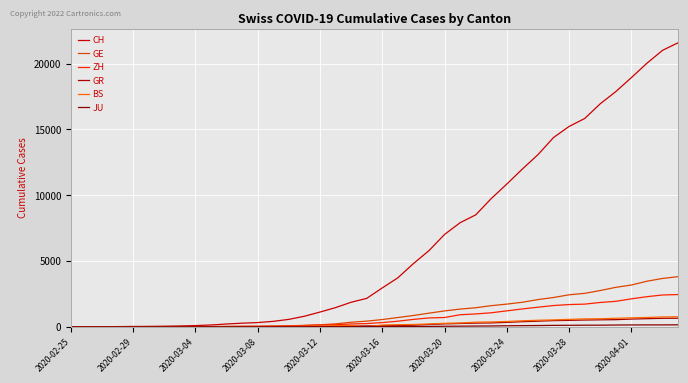

Is this an area chart (filled region under the line)?

No